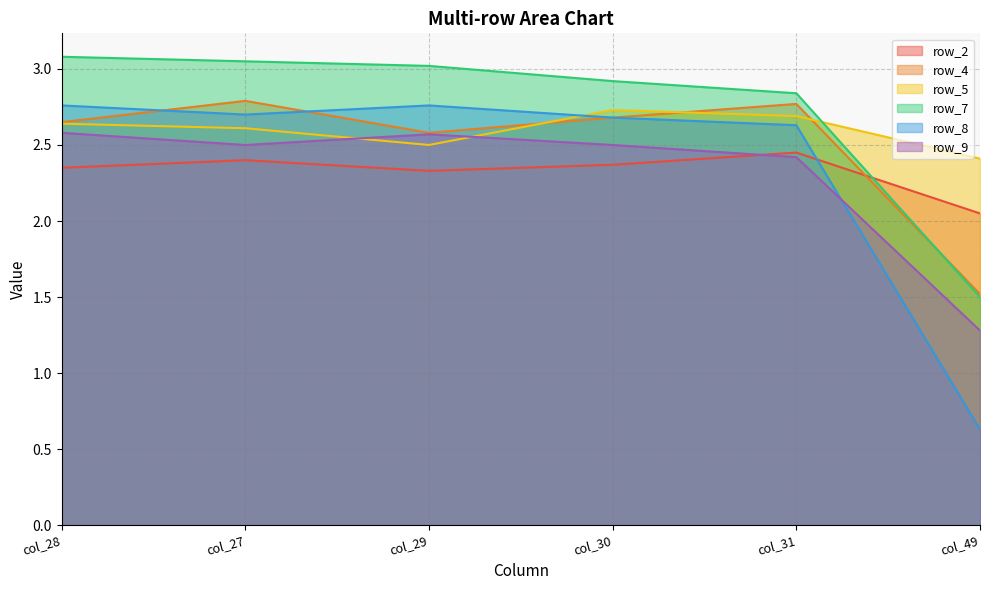

What is the difference between the highest and lowest values at col_49?

1.8